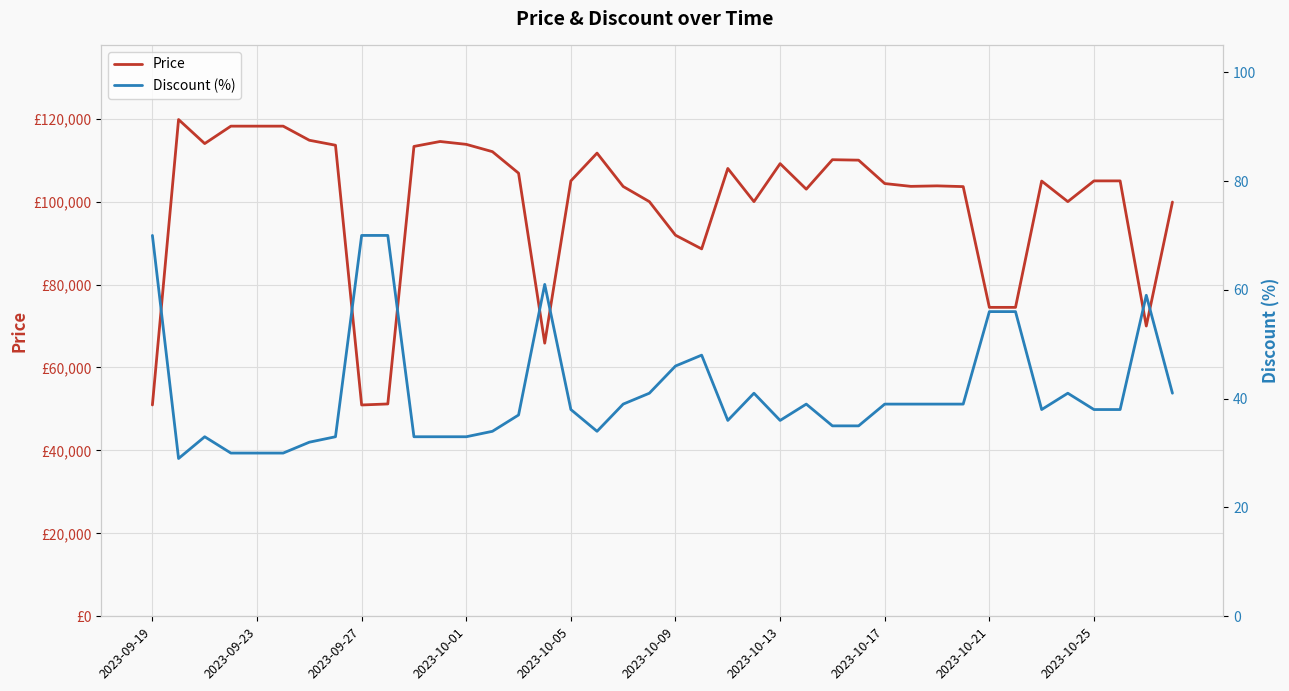

What is the smallest value displayed?

29